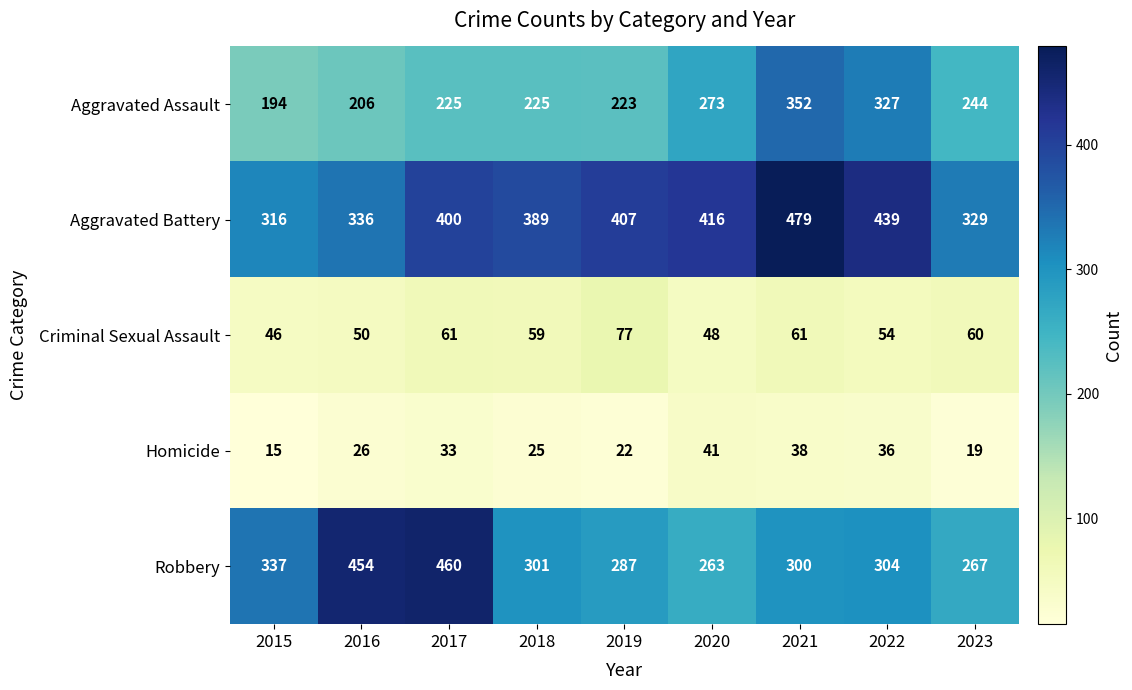

Rank the categories by Homicide value from highest to lowest.

2020, 2021, 2022, 2017, 2016, 2018, 2019, 2023, 2015